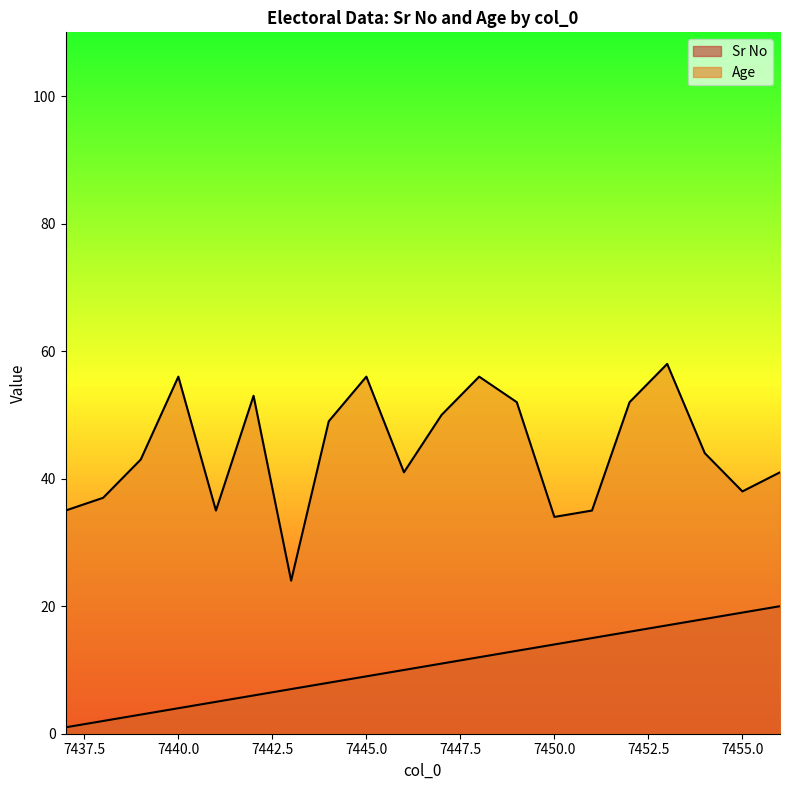

How many distinct data groups are displayed?

2